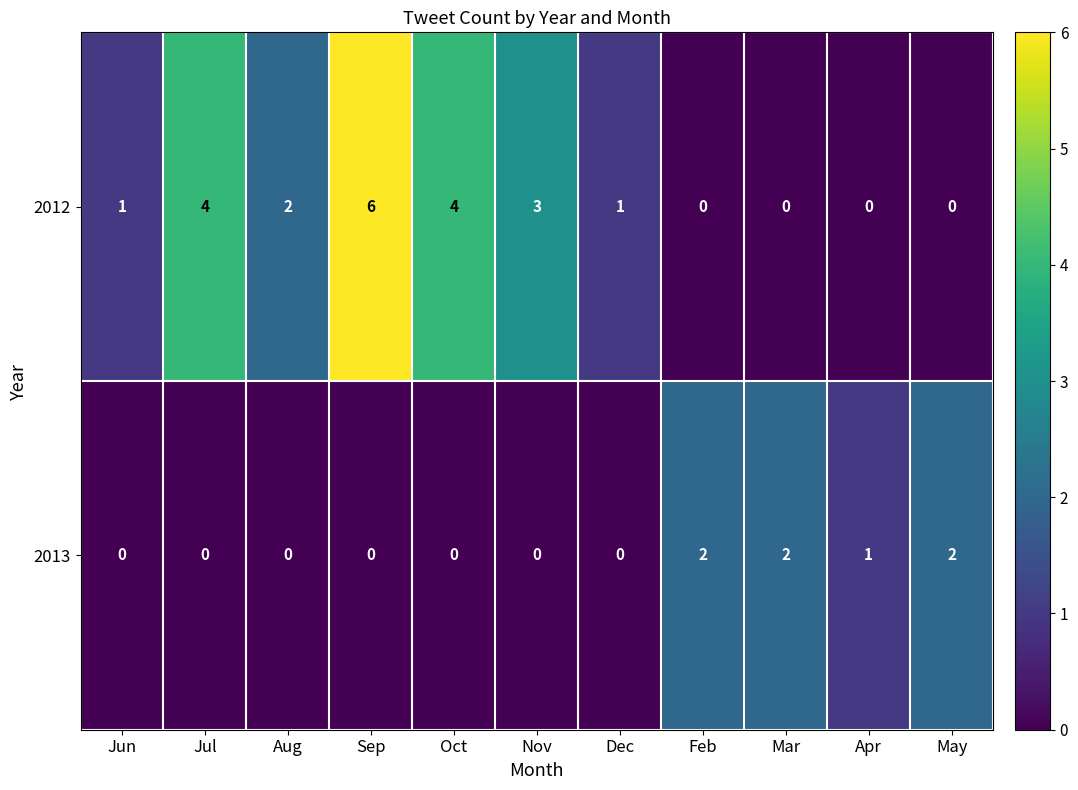

True or false: 2013 has a value of -1 at Aug.

False